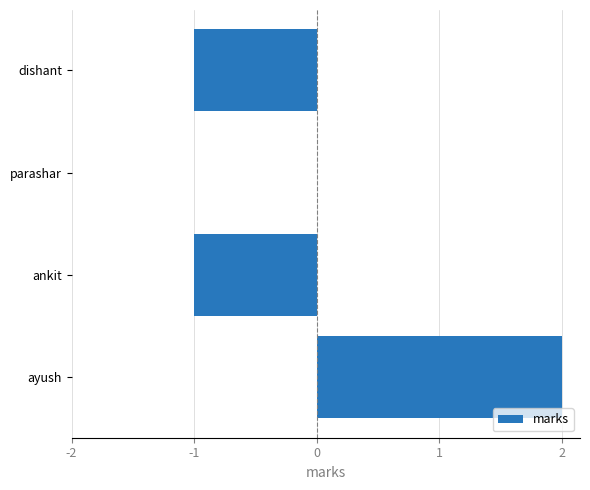

Are the bars horizontal?

Yes